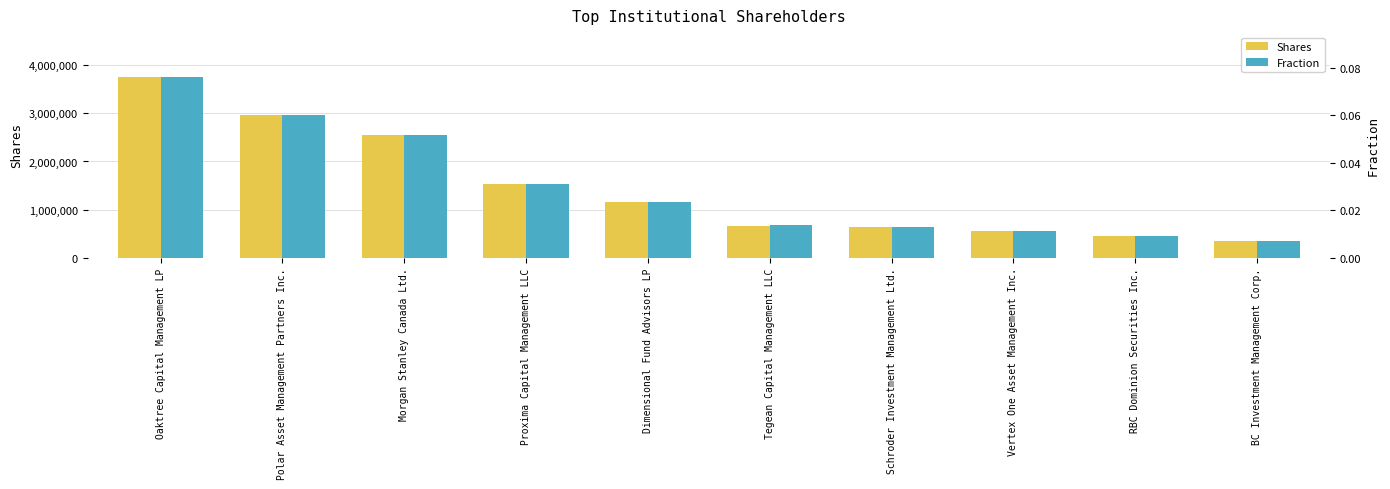

Reading right to left, list all the values displayed in this chart.

Shares: 343590.0	460888.0	550000.0	640862.0	670000.0	1154932.0	1534000.0	2549920.0	2960067.0	3750000.0
Fraction: 0.0	0.0	0.0	0.0	0.0	0.0	0.0	0.1	0.1	0.1